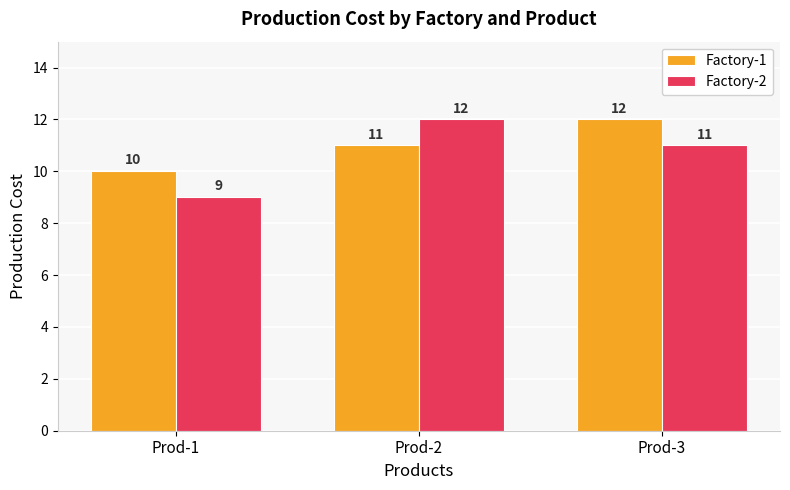

Where is Factory-2 nearest to the value 10?

Prod-1